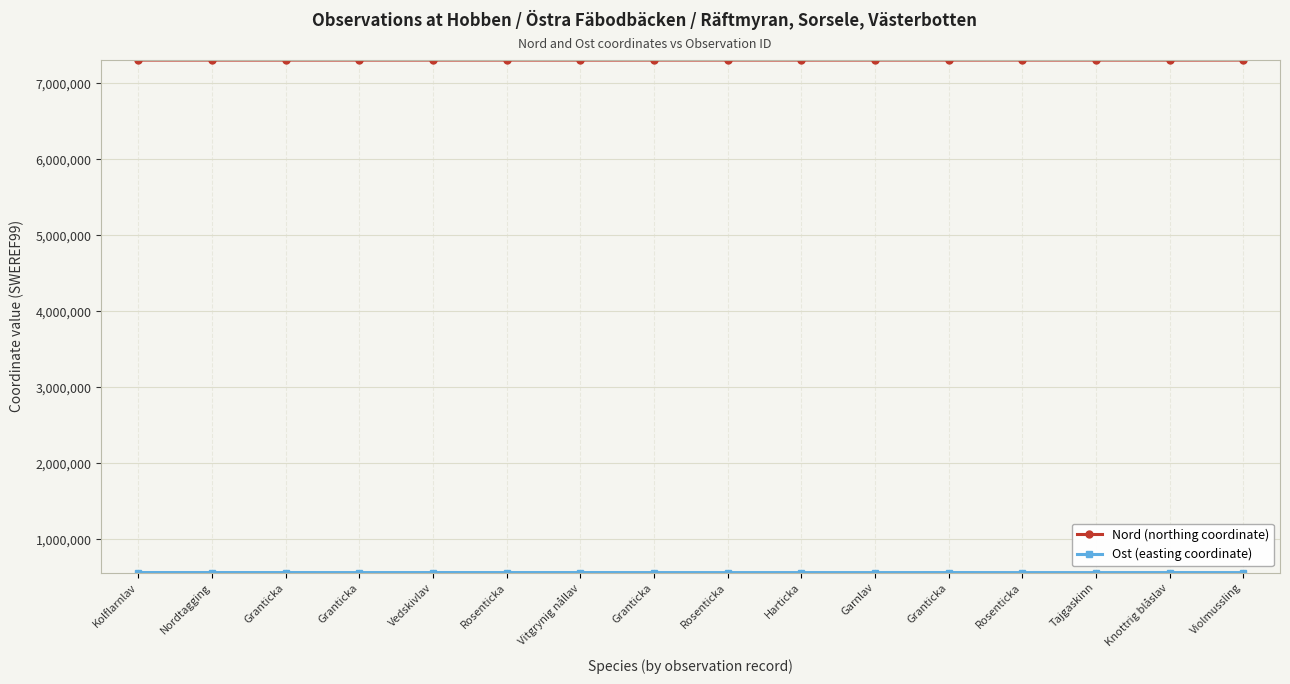

Rank the categories by Nord (northing coordinate) value from lowest to highest.

Vitgrynig nållav, Knottrig blåslav, Granticka, Nordtagging, Harticka, Granticka, Kolflarnlav, Vedskivlav, Granticka, Granticka, Tajgaskinn, Rosenticka, Rosenticka, Garnlav, Violmussling, Rosenticka